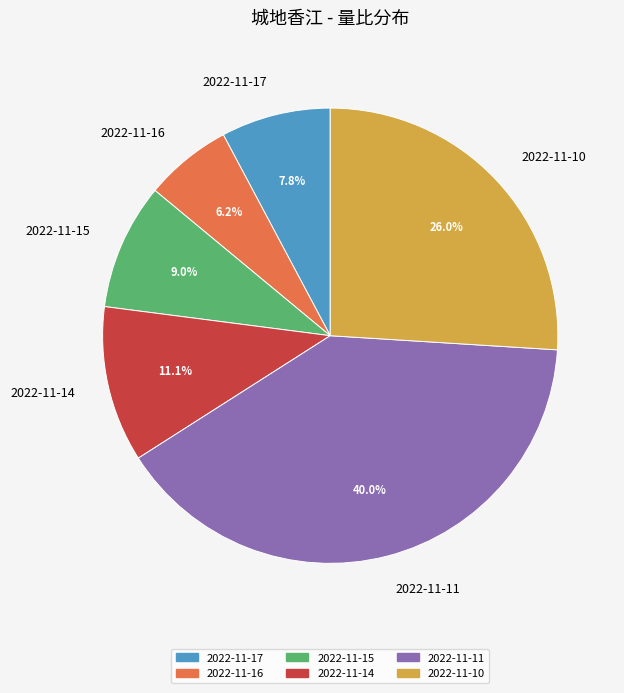

What percentage is NOT represented by 2022-11-15?

91.0%